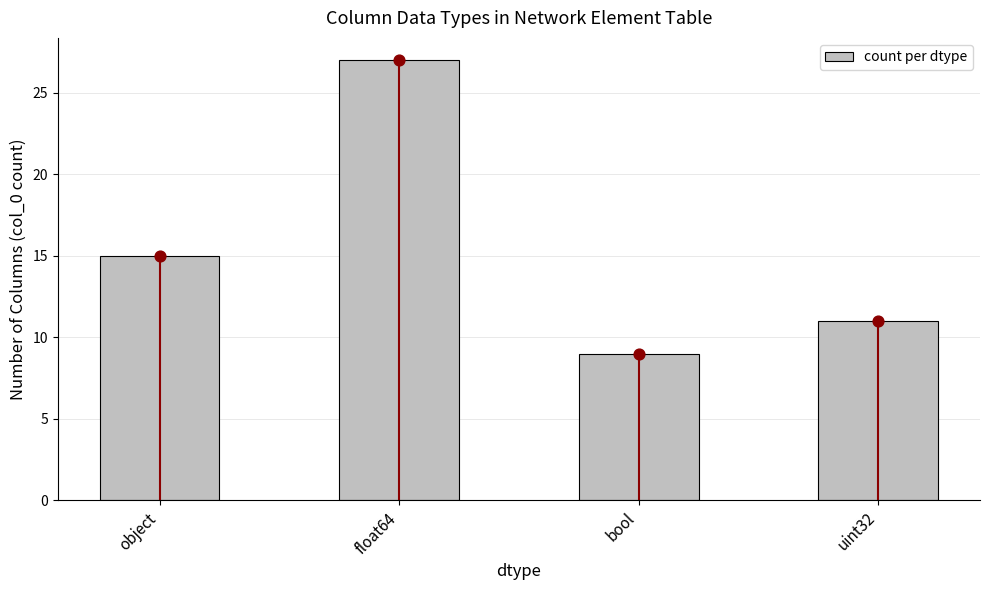

What is the change in value from float64 to bool?

-18